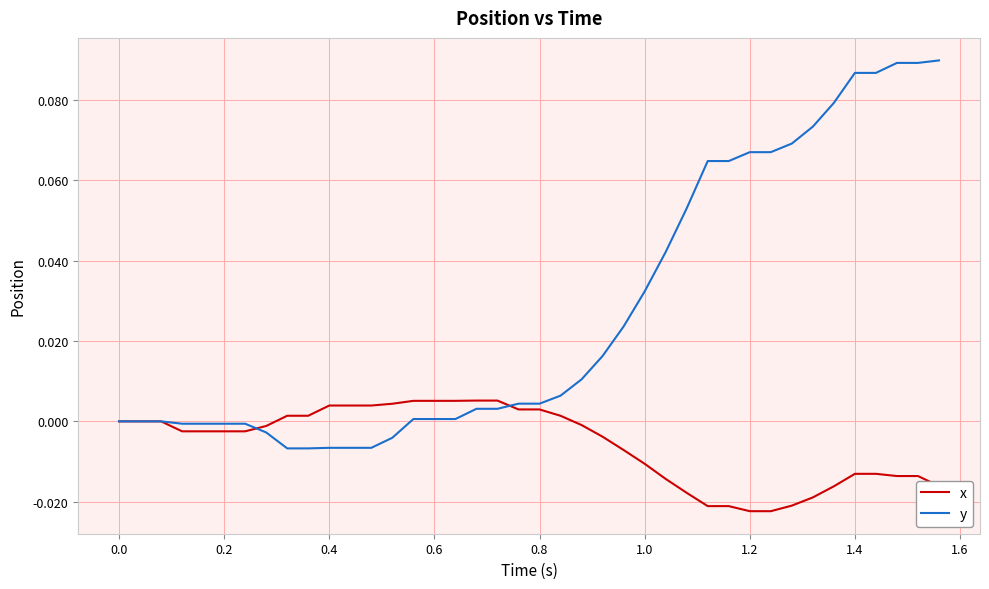

What are all the series names shown in the legend?

x, y